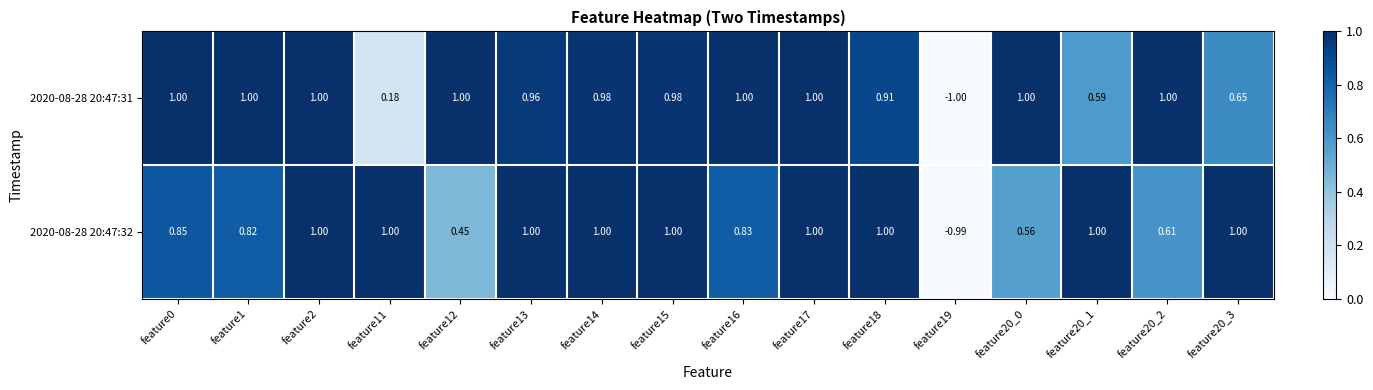

At feature16, list the series in order from smallest to largest.

2020-08-28 20:47:32, 2020-08-28 20:47:31